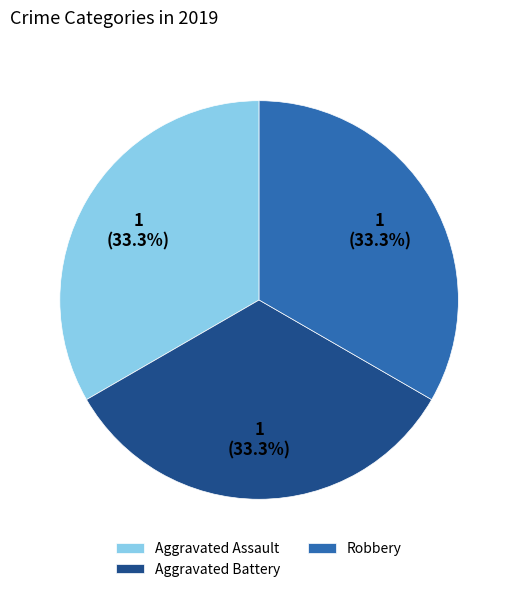

How many segments does this pie chart have?

3